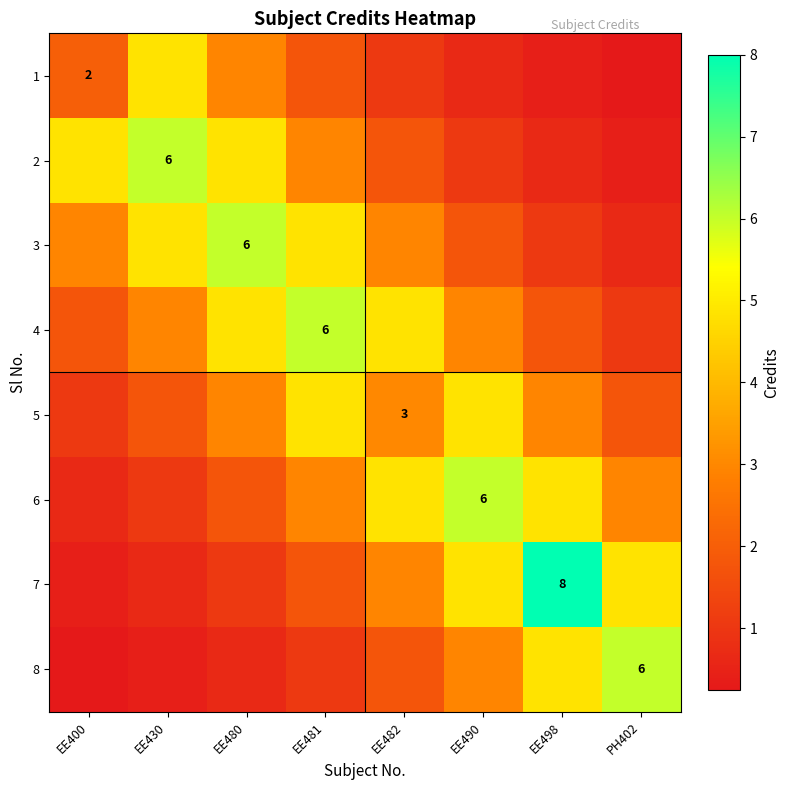

The 4 series shows 0.4 at PH402. True or false?

False